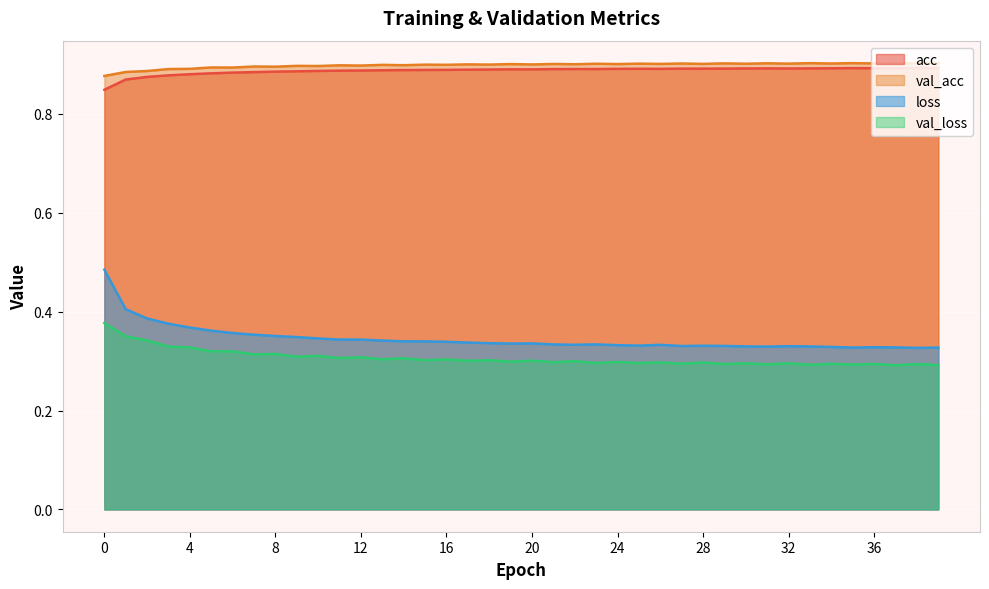

True or false: acc and val_acc intersect in this chart.

False